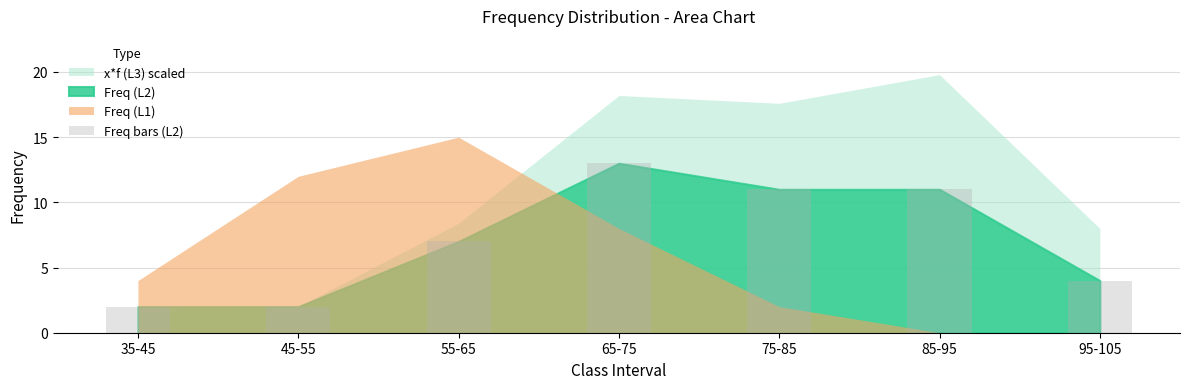

What position from the left is 85-95?

6